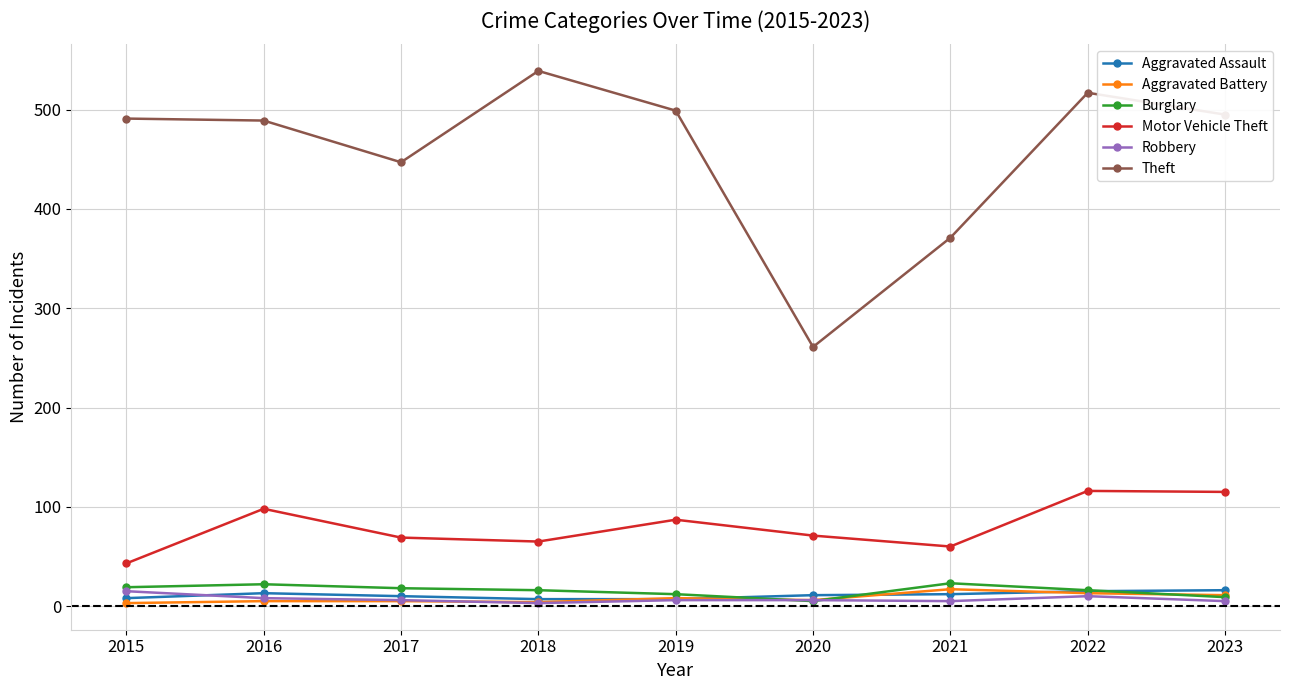

True or false: Theft and Robbery intersect in this chart.

False